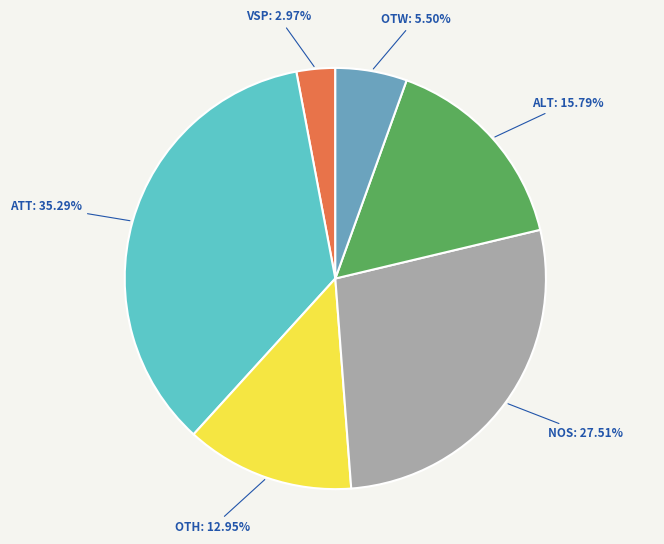

Is there a majority slice in this chart?

No